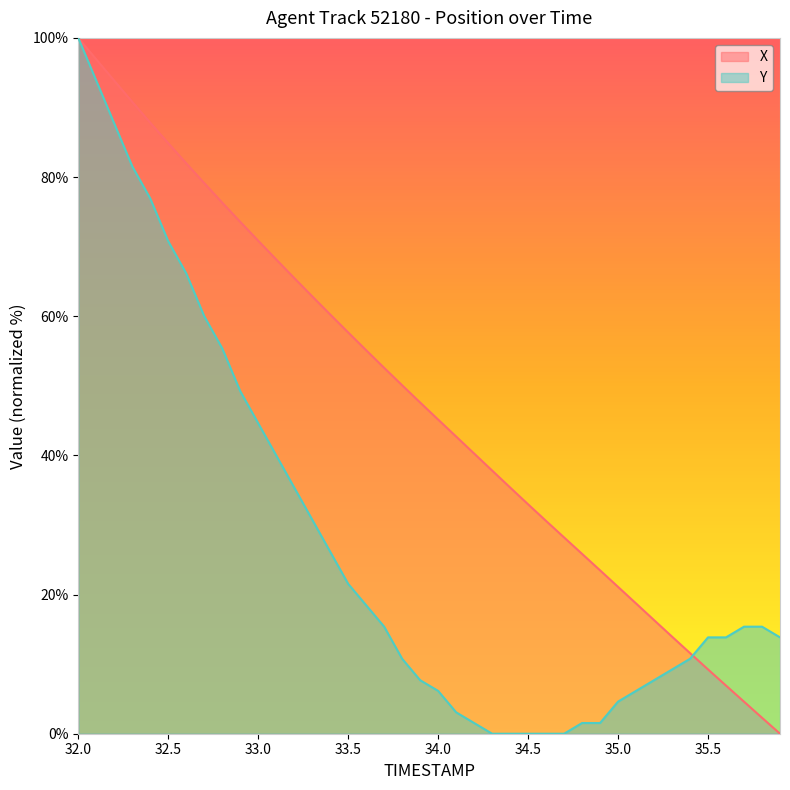

How many lines are shown in the chart?

2